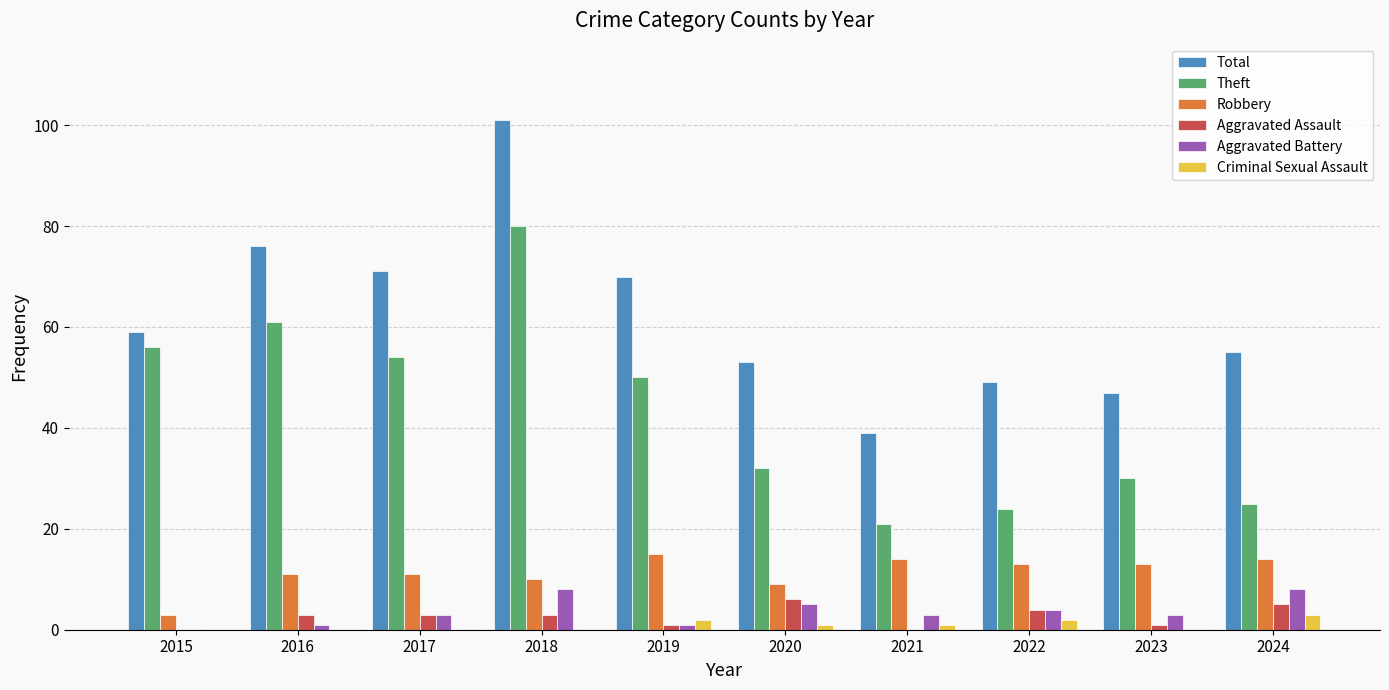

How many data points does each series have?

10